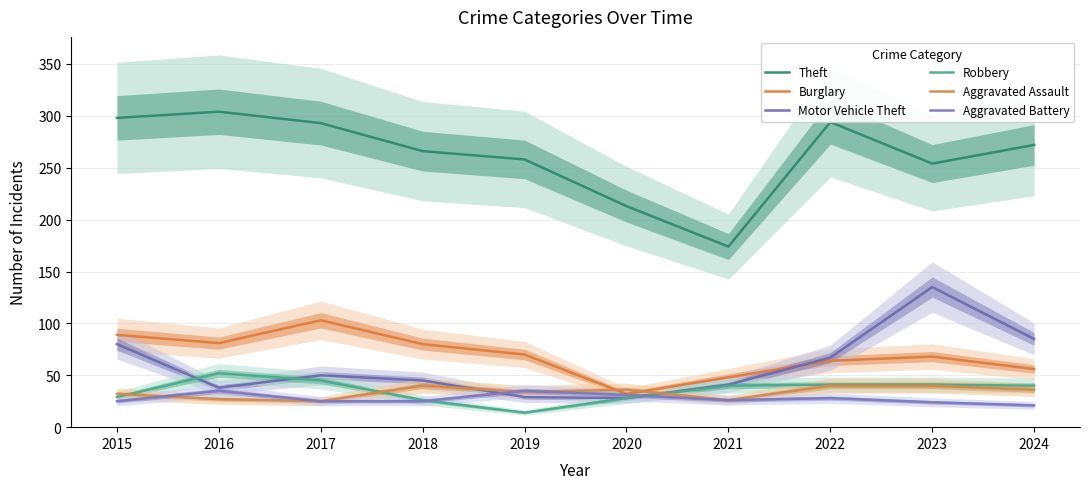

Rank the categories by Aggravated Battery value from lowest to highest.

2024, 2023, 2015, 2017, 2018, 2021, 2022, 2020, 2016, 2019